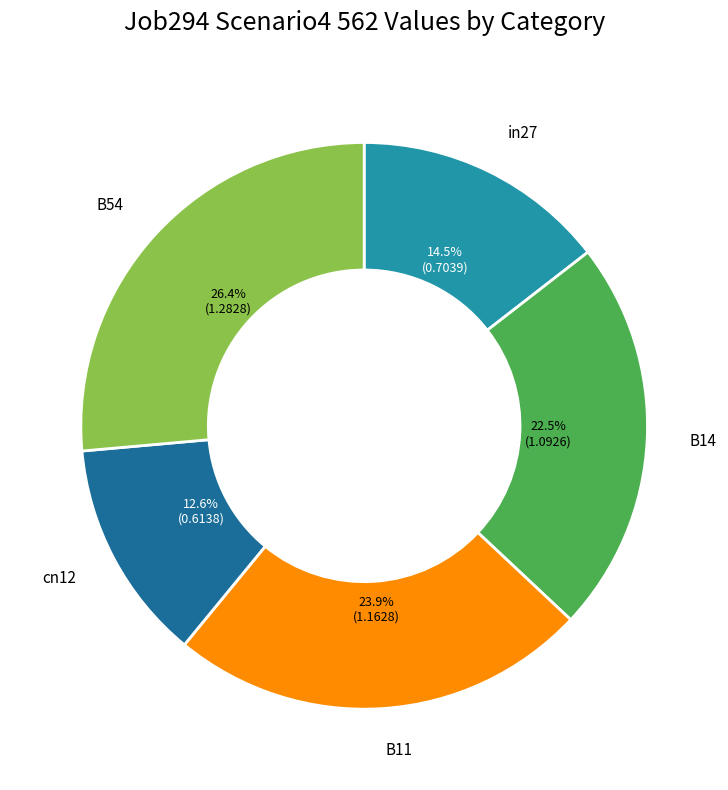

How many slices are in this pie chart?

5